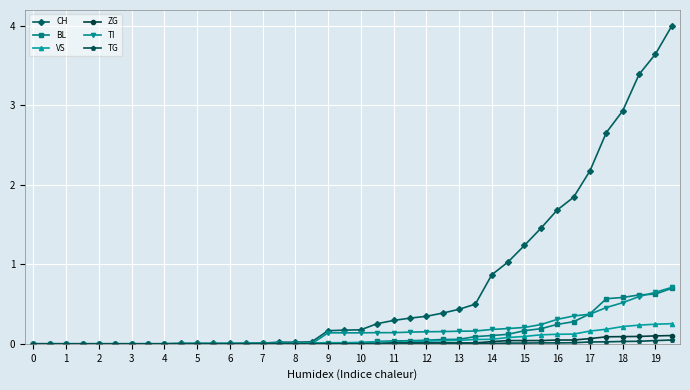

What is the maximum value for TI?

0.7